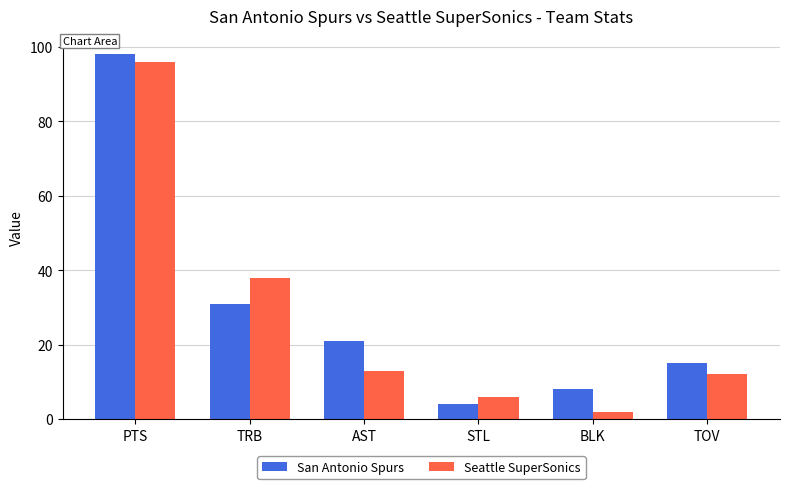

What is the difference between the highest and lowest values at STL?

2